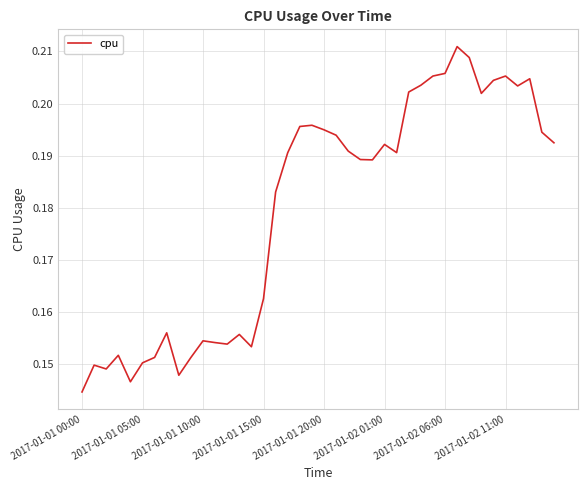

What is the label of the 13th point from the left?

12